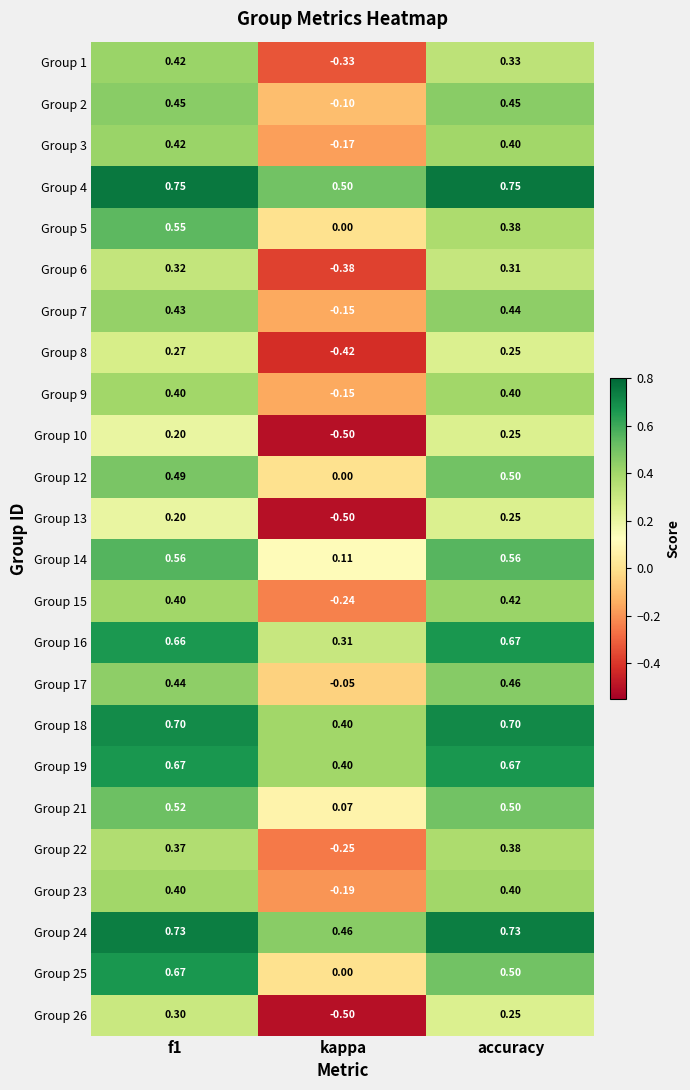

Where is Group 18 nearest to the value 0?

kappa